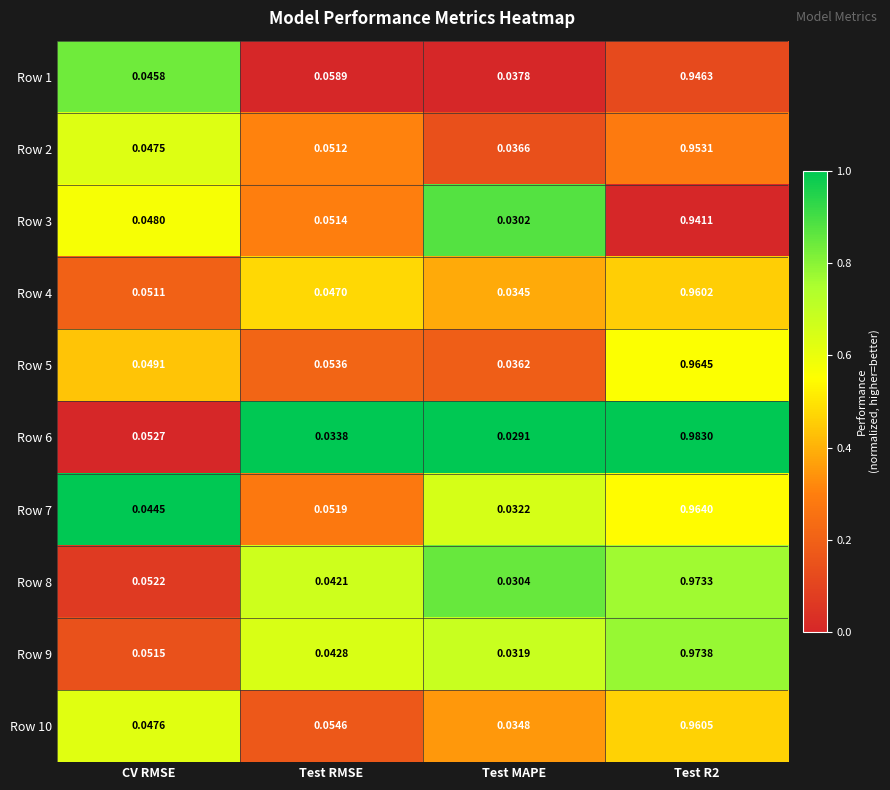

At Test RMSE, list the series in order from largest to smallest.

Row 1, Row 10, Row 5, Row 7, Row 3, Row 2, Row 4, Row 9, Row 8, Row 6